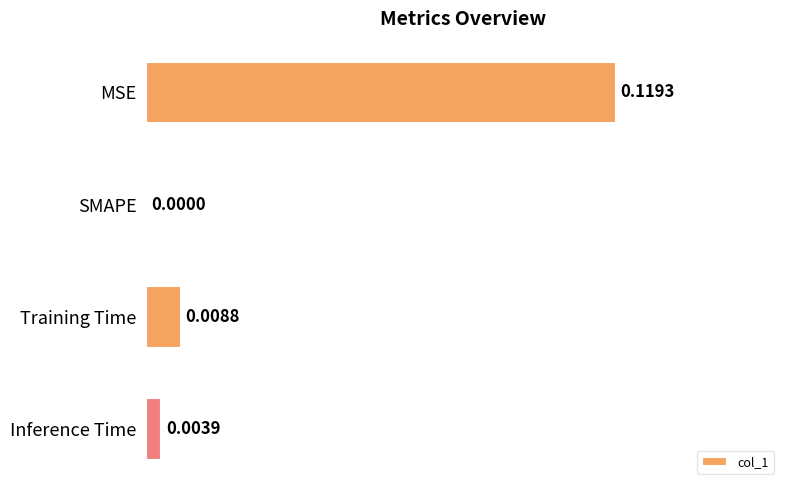

What is the average value?

0.3